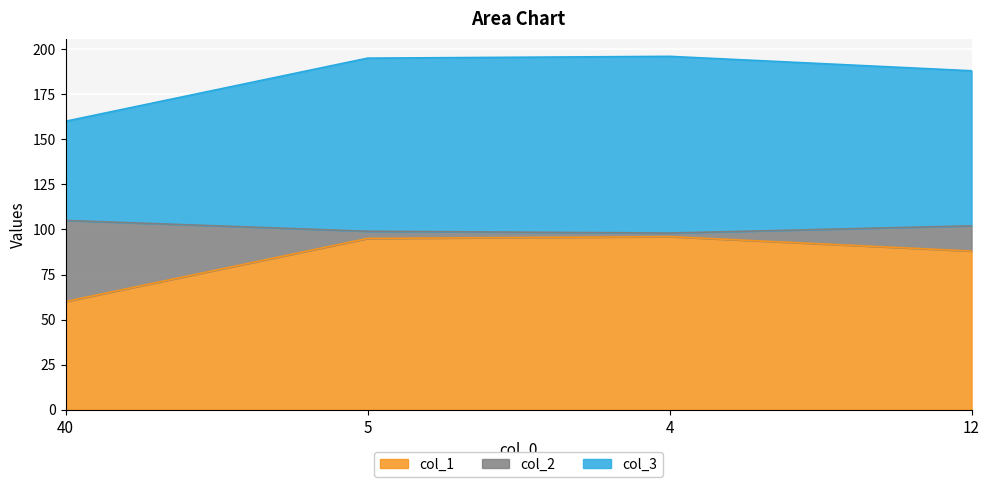

At which label does col_1 first exceed 95?

4